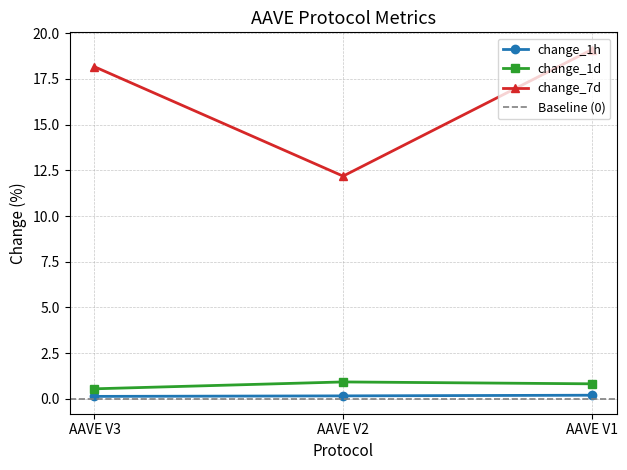

Which has a higher value, AAVE V2 or AAVE V3?

AAVE V2